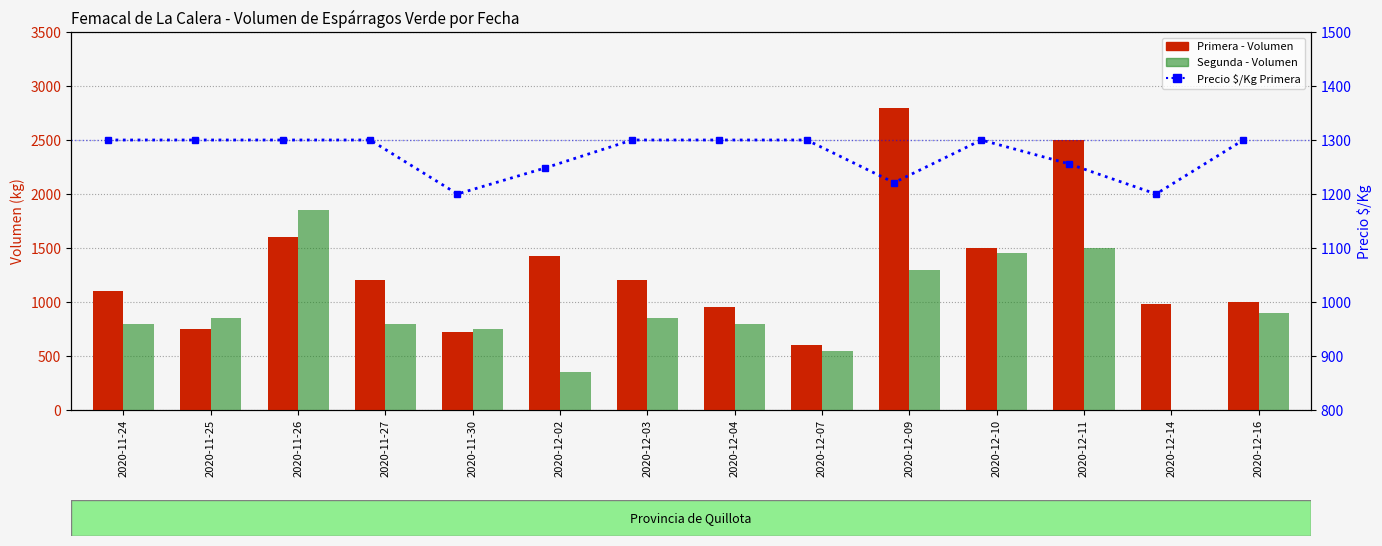

What is the difference between the Segunda - Volumen values at 2020-12-04 and 2020-12-07?

250